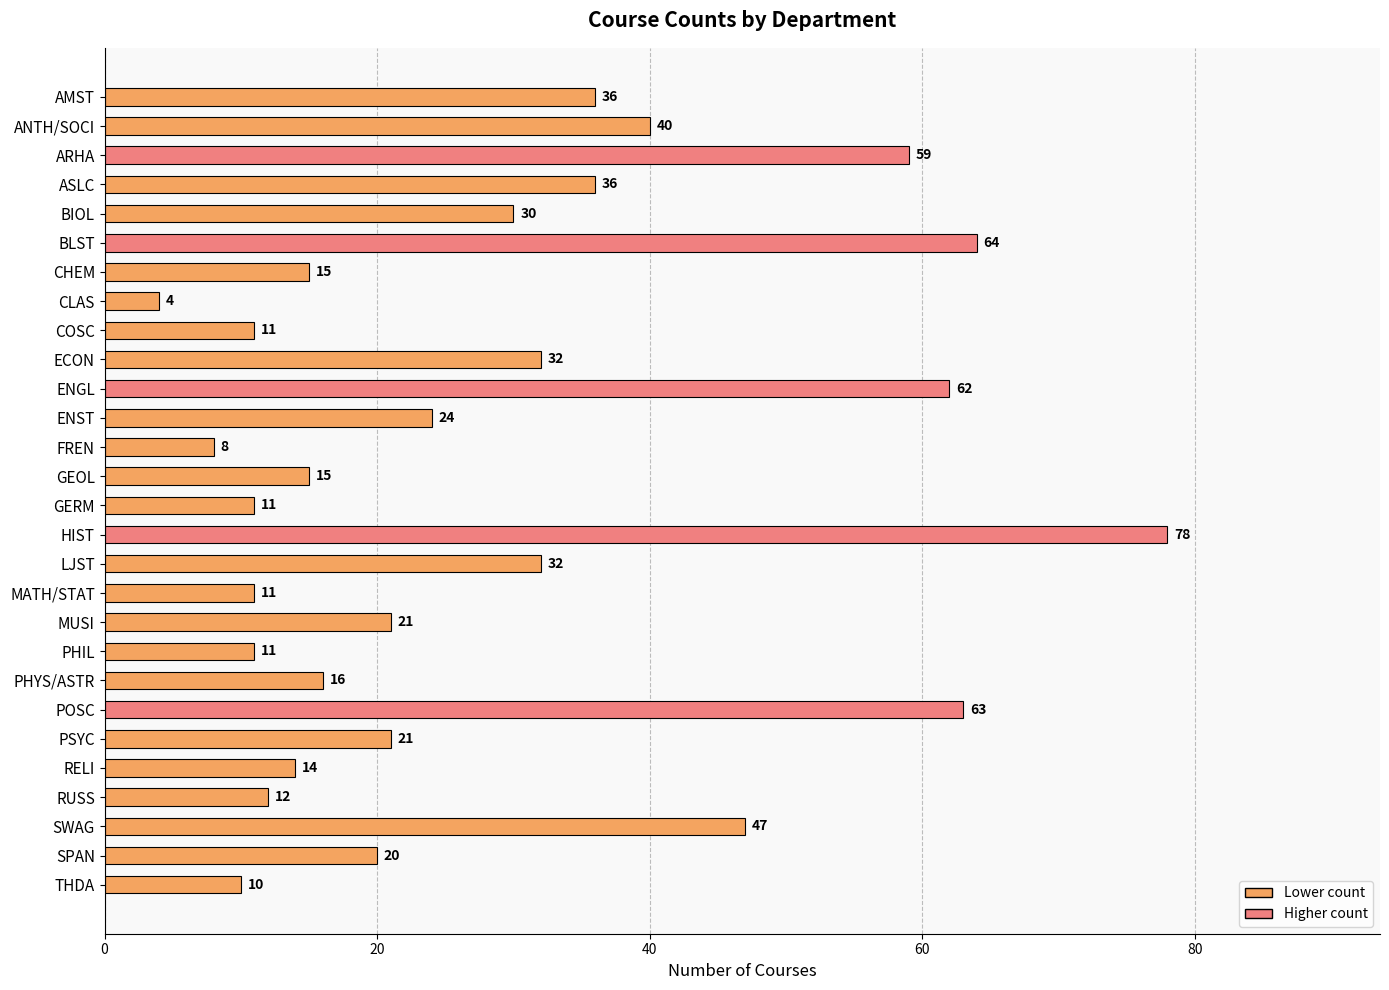

What is the average value?

29